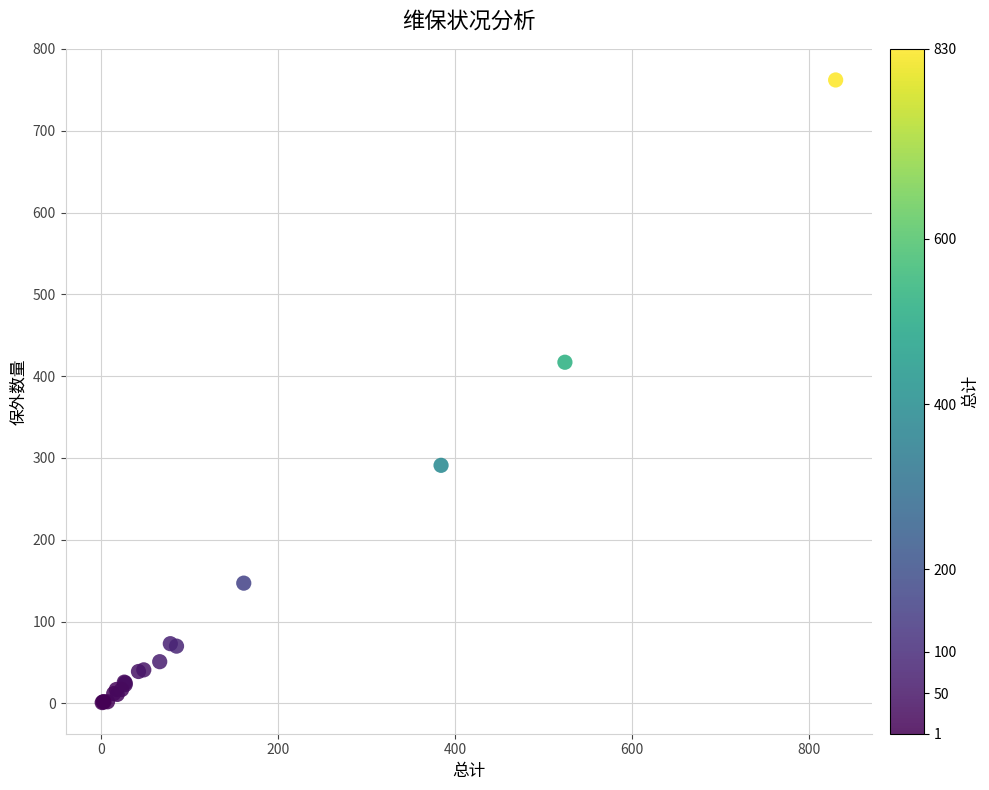

What Y value in the scatter plot is closest to 381?

417